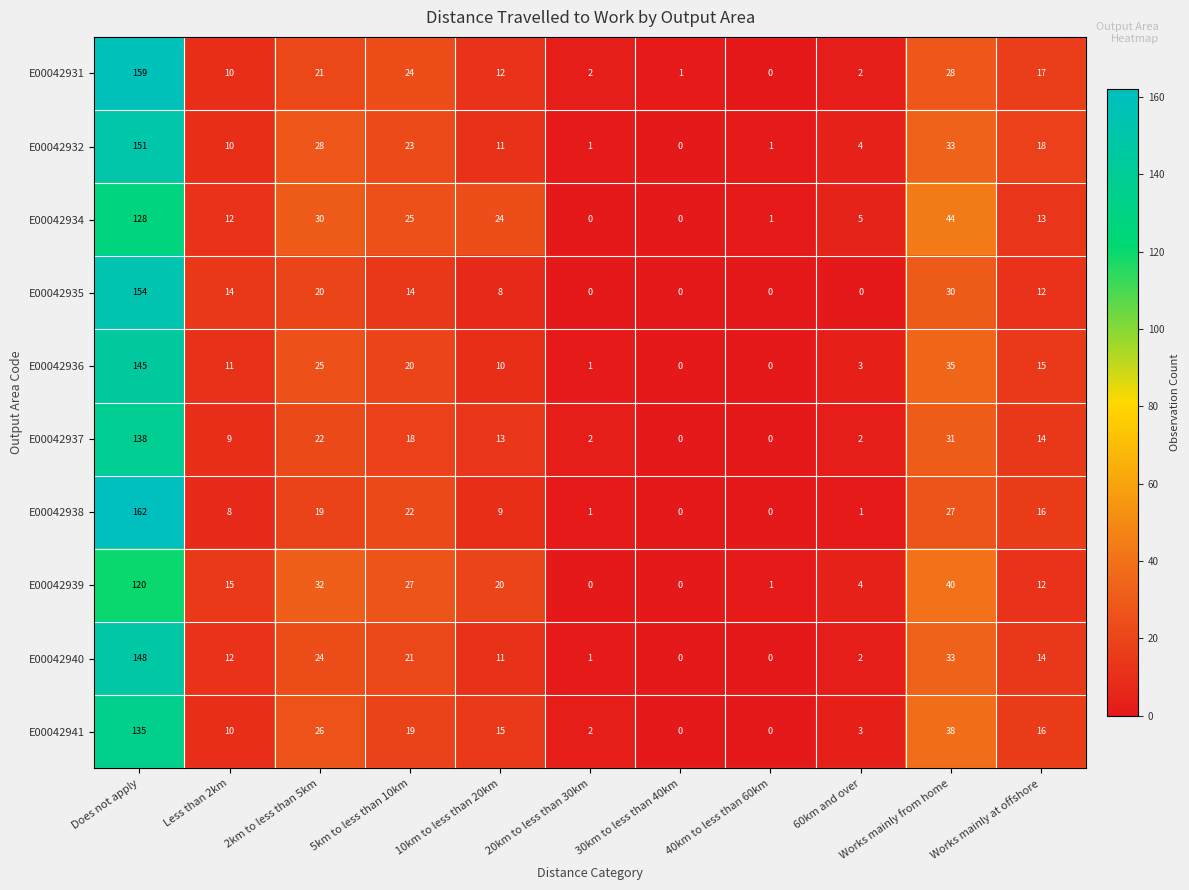

What is the sum of all E00042936 values?

265